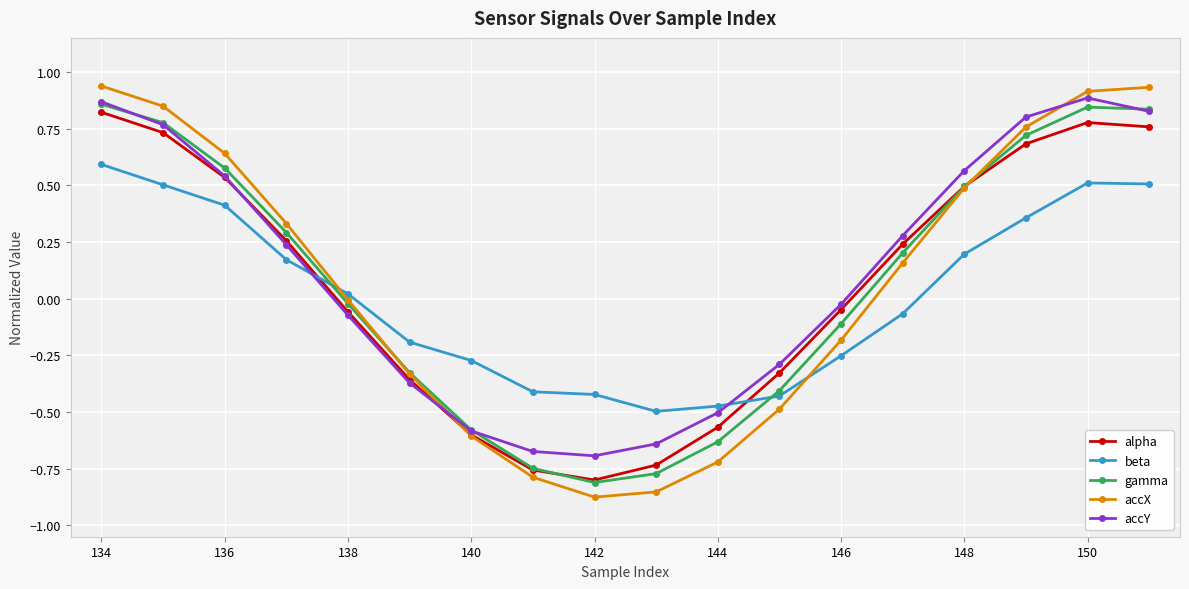

True or false: alpha and beta intersect in this chart.

True